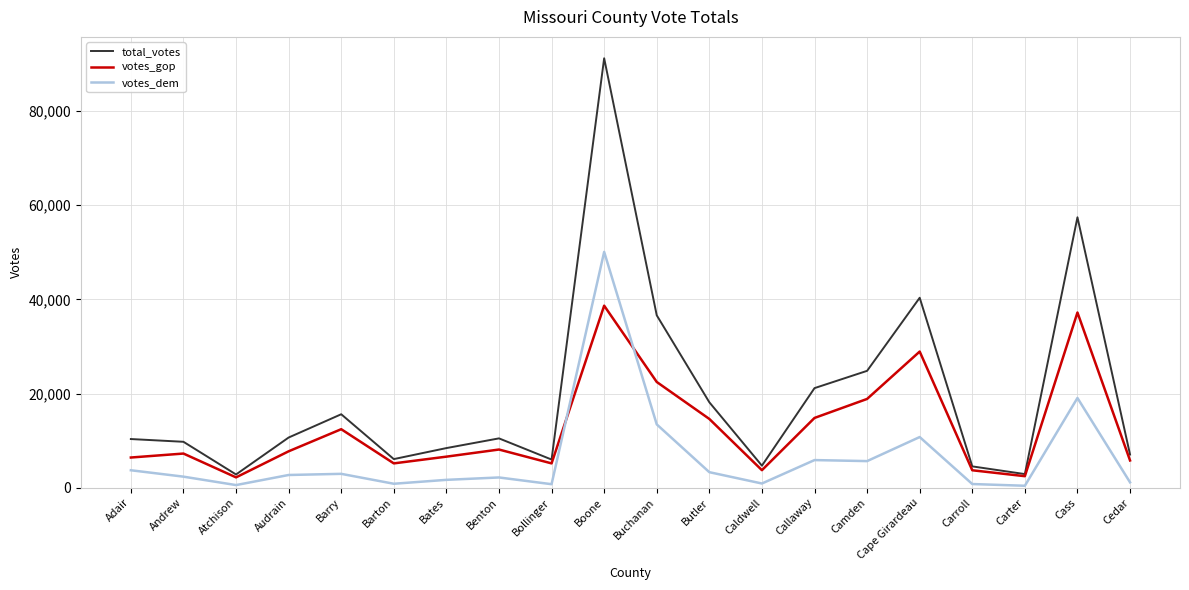

In total_votes, how many points are higher than both neighbors (excluding endpoints)?

5